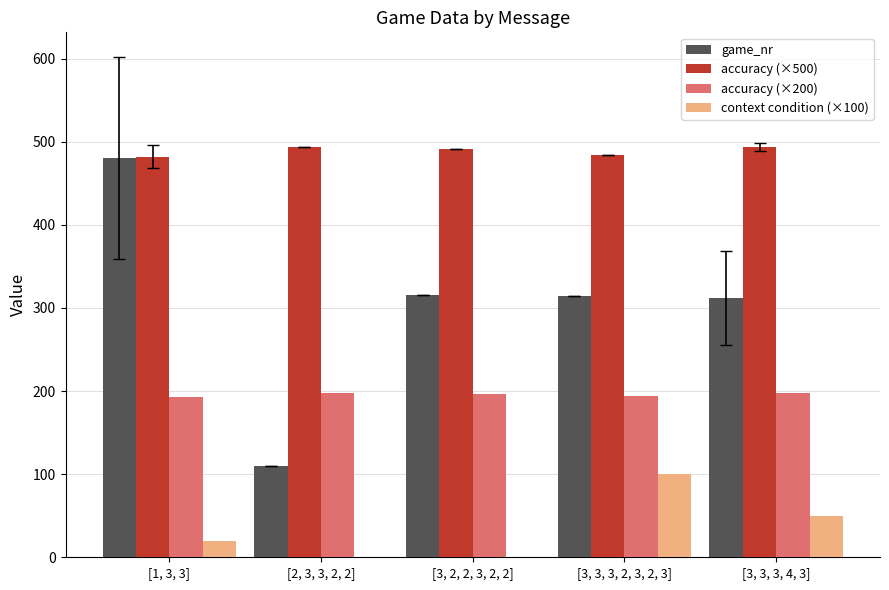

Which category has the highest value in the context condition (×100) series?

[3, 3, 3, 2, 3, 2, 3]